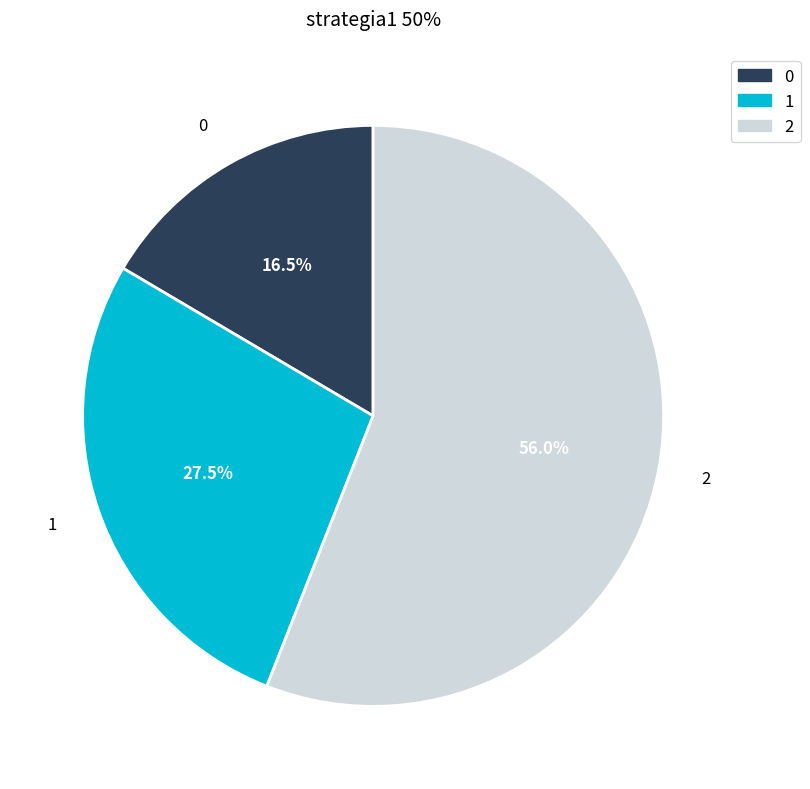

Is it true that 2 is 56% of the pie?

True